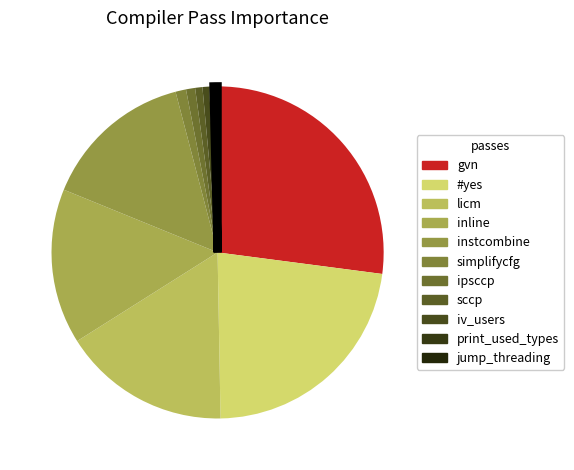

To the nearest percent, what percentage of the pie is sccp?

1%